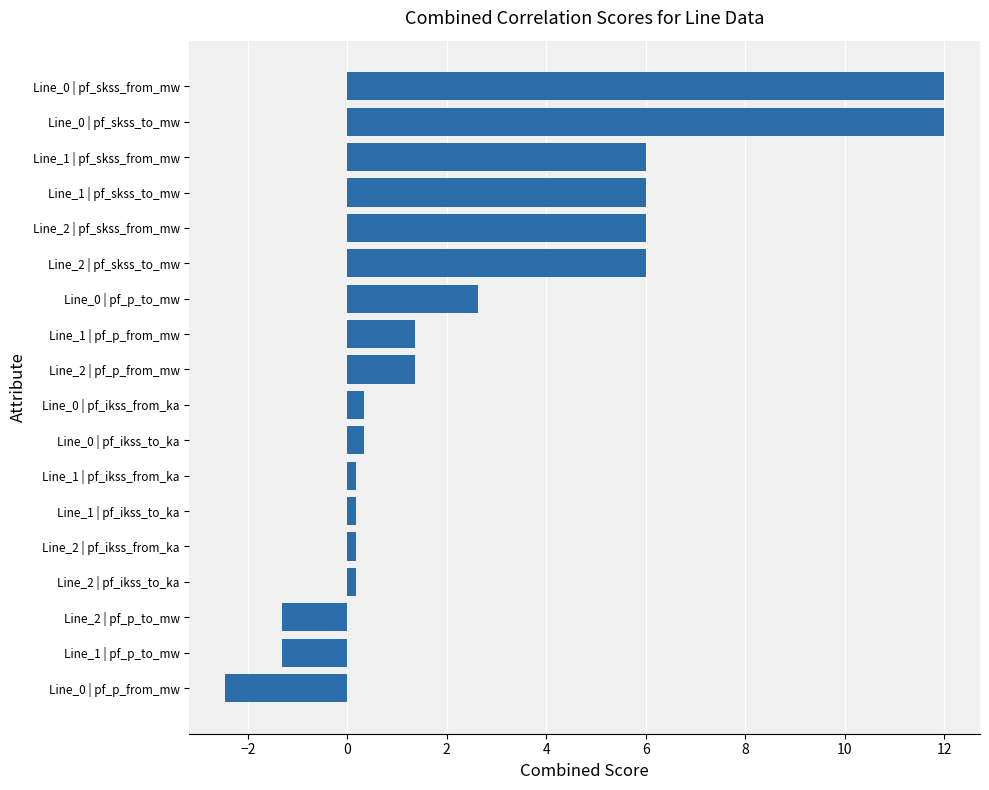

How many values are below zero?

3